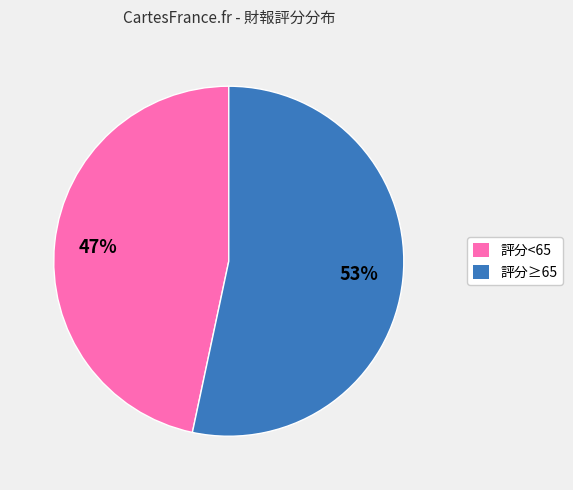

Rank the categories by value from highest to lowest.

評分≥65, 評分<65